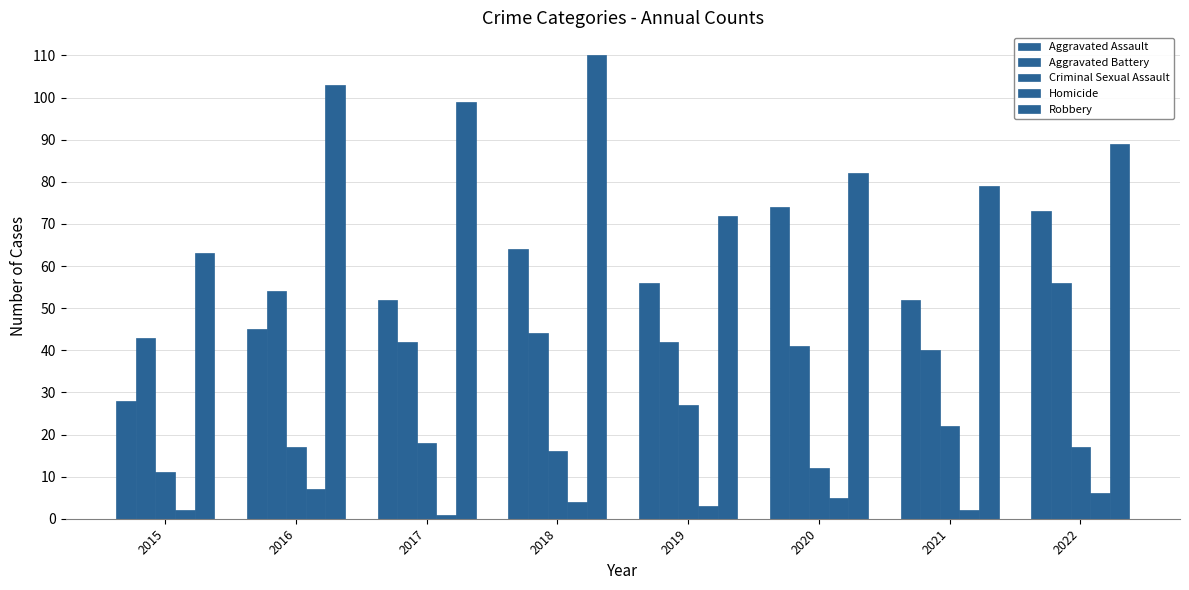

How many data points does each series have?

8